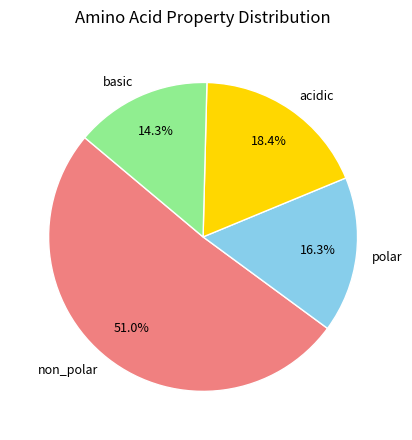

What is the ratio of the value at polar to the value at non_polar?

0.3